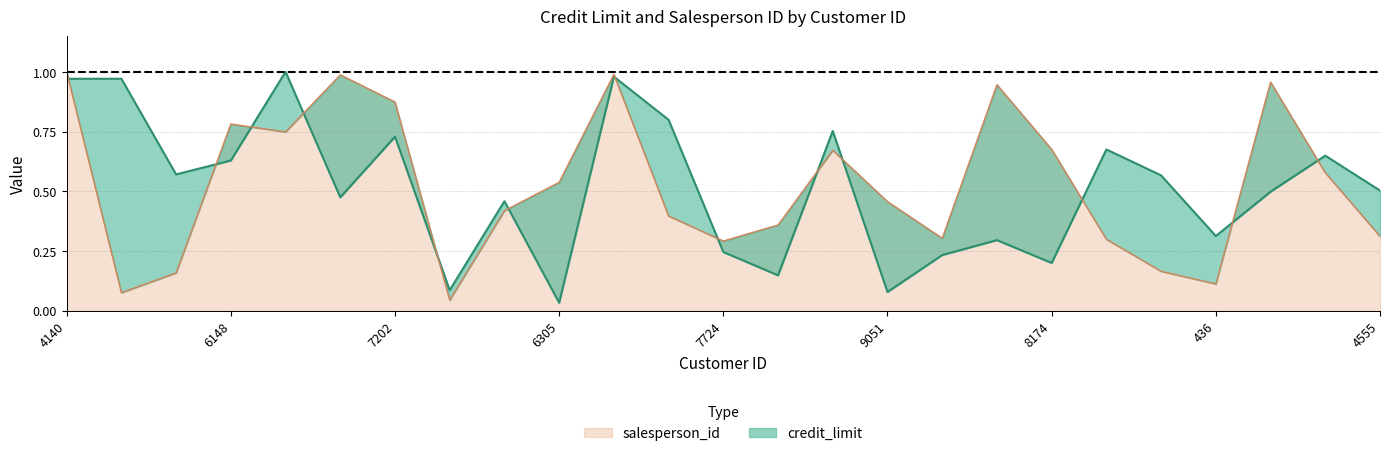

What is the maximum value for salesperson_id?

1.0